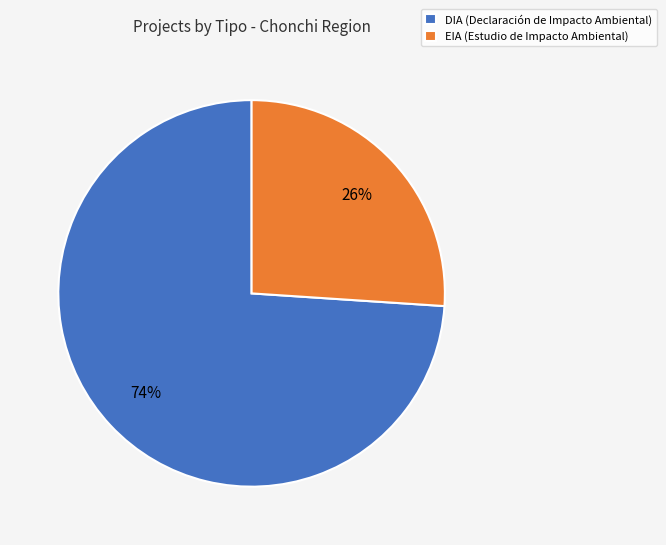

Count the number of slices in the pie.

2